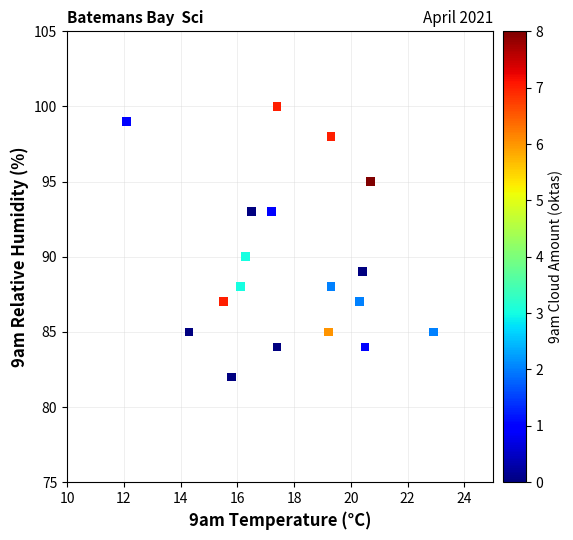

What Y value in the scatter plot is closest to 91?

90